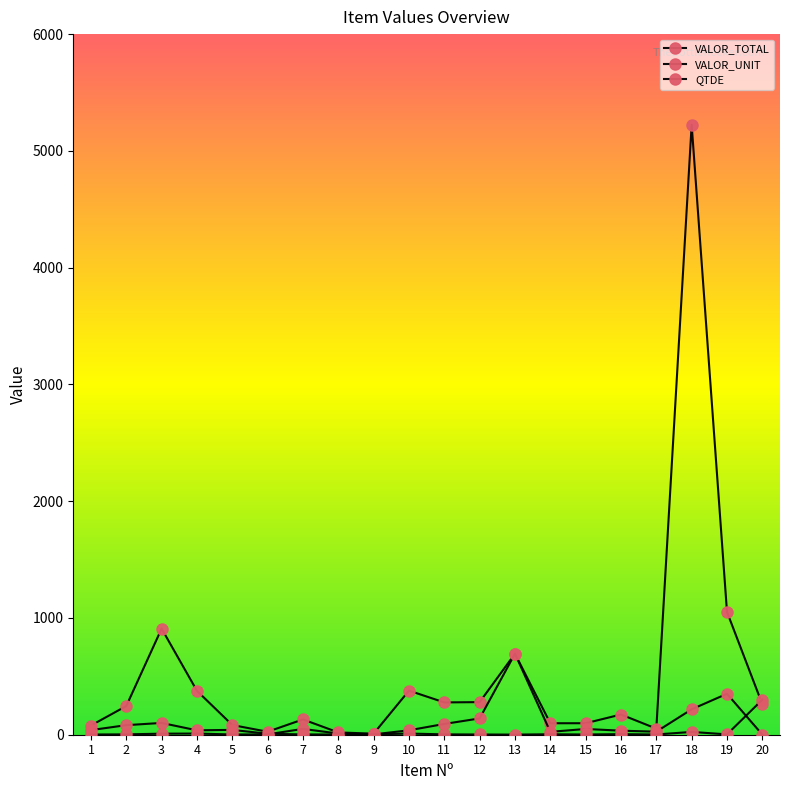

At 20, list the series in order from largest to smallest.

QTDE, VALOR_TOTAL, VALOR_UNIT